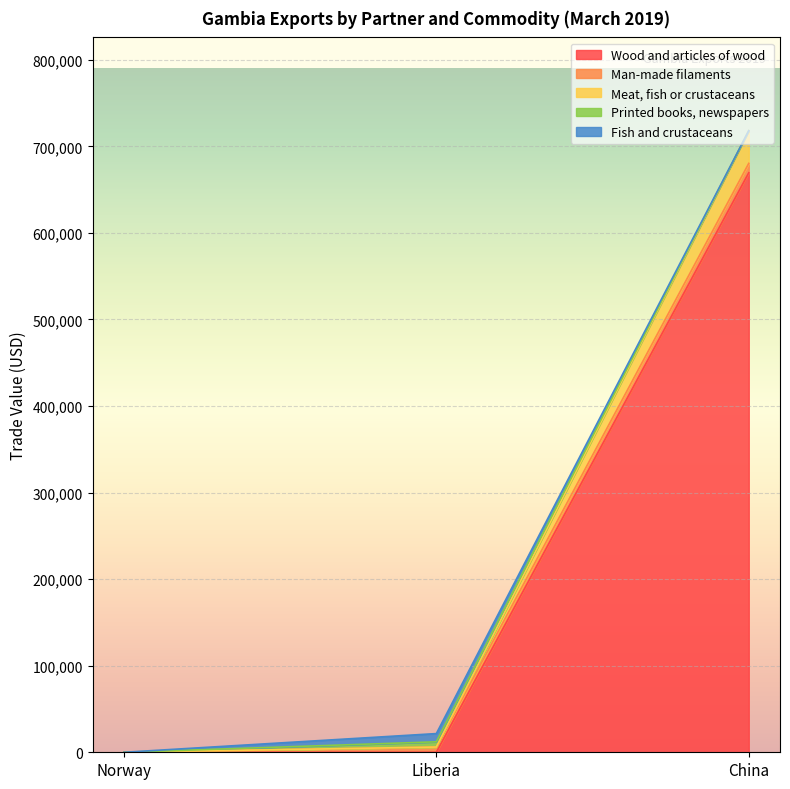

Which series has the largest range (max minus min)?

Wood and articles of wood